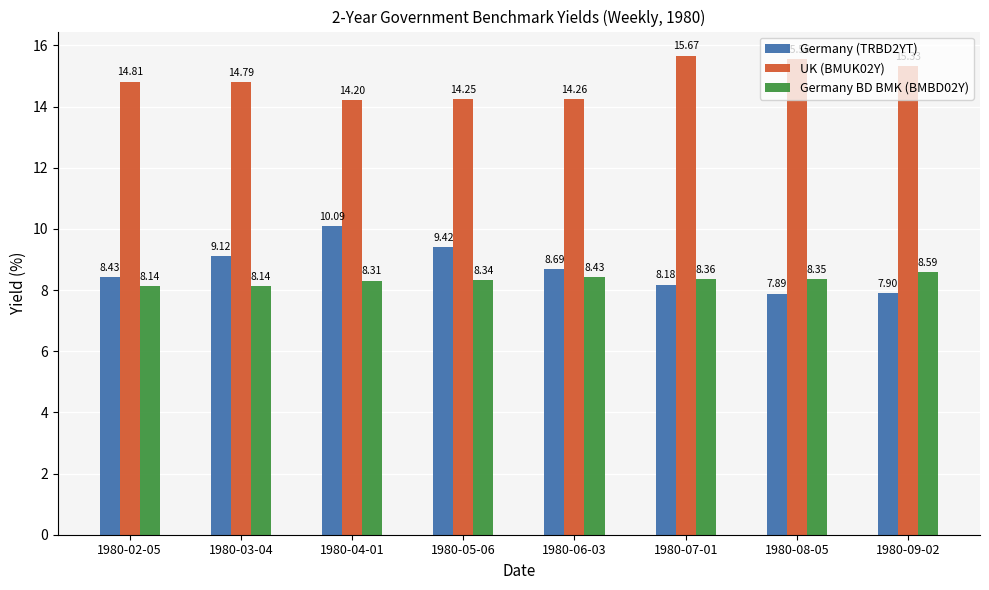

At which category is the sum across all series the highest?

1980-04-01